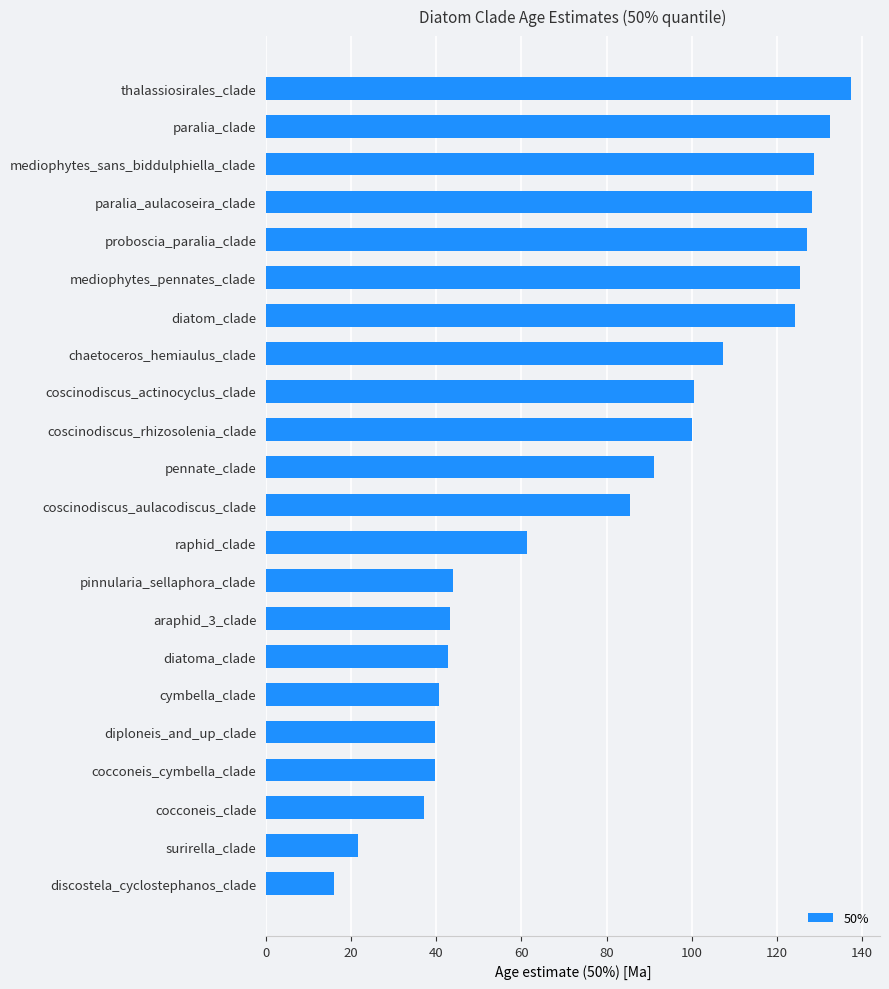

Which label corresponds to the smallest value in the chart?

discostela_cyclostephanos_clade